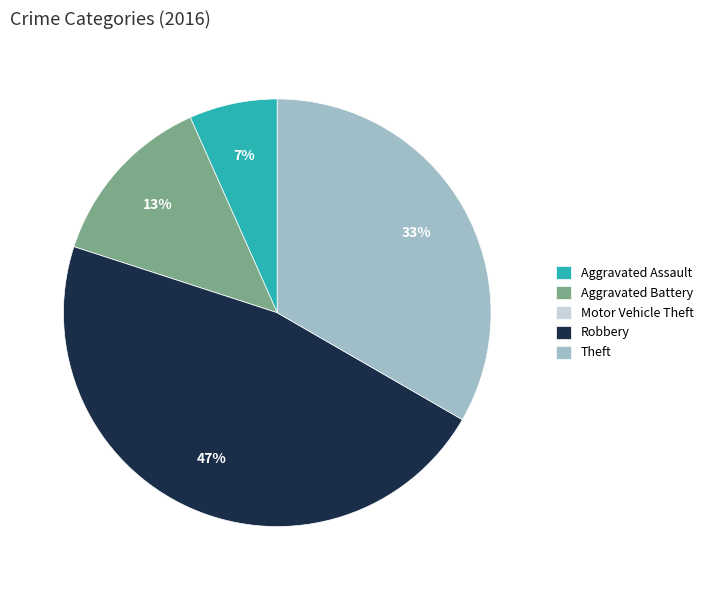

To the nearest percent, what portion does Aggravated Battery represent?

13%